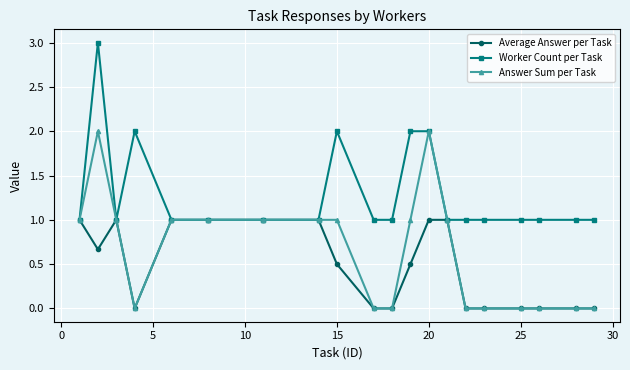

What is the value of the Worker Count per Task point at the 7th from the left?

1.0